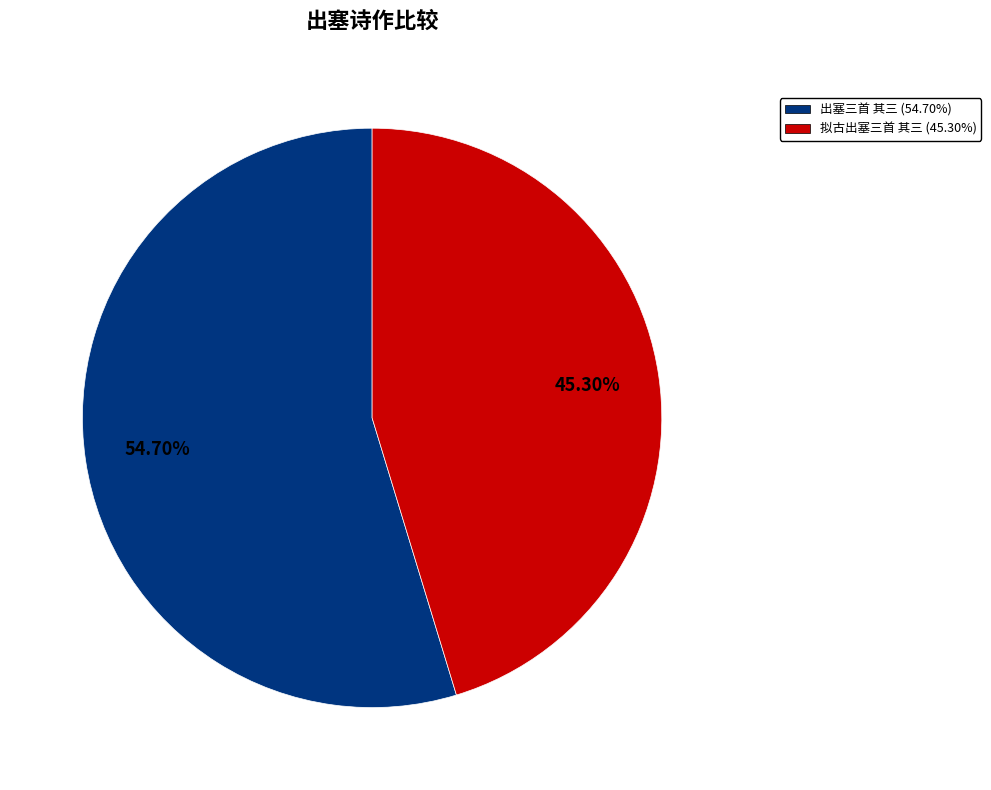

Rank the categories by value from highest to lowest.

出塞三首 其三, 拟古出塞三首 其三